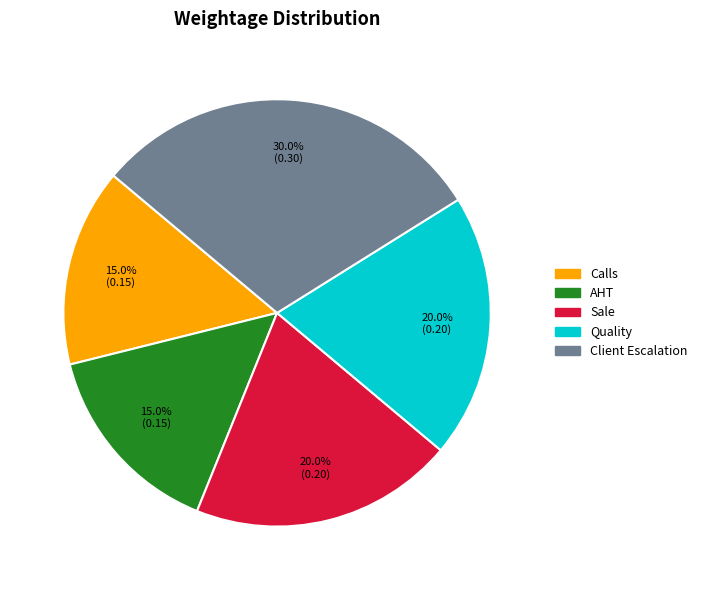

Between Sale and AHT, which is larger?

Sale